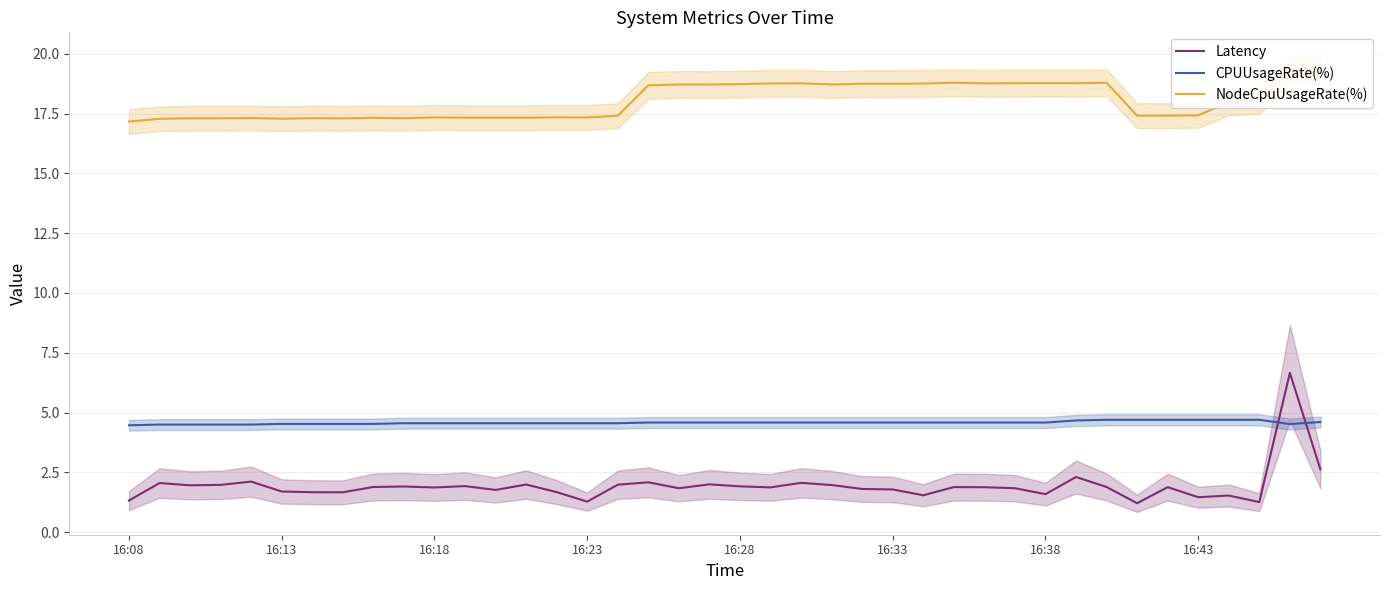

What is the highest value of the Latency series?

6.7